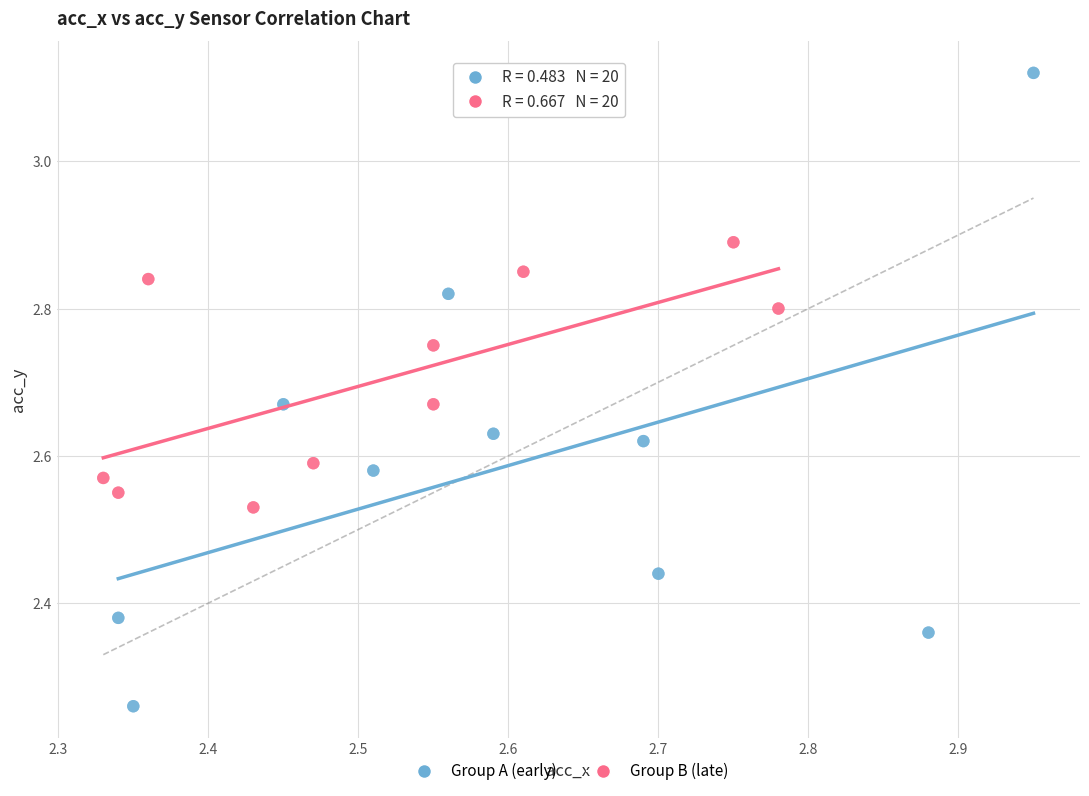

Which series has the widest spread of Y values?

Group A (early)